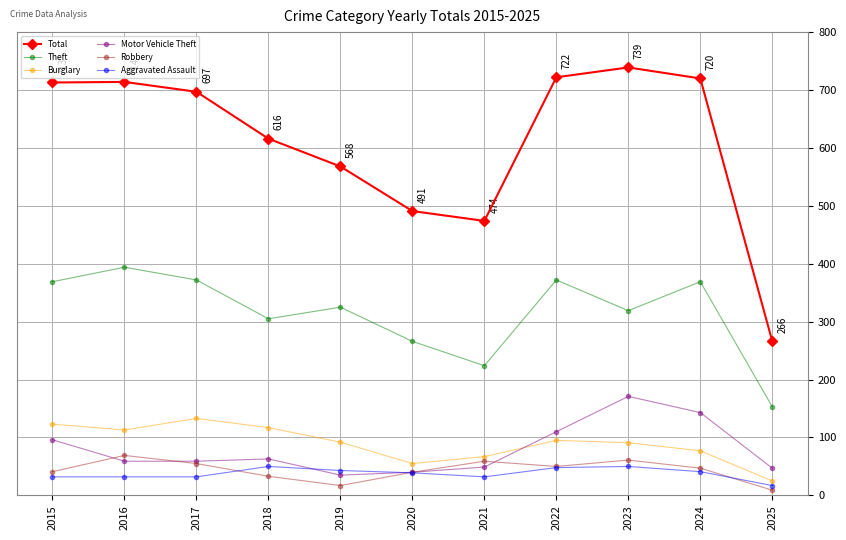

How many values in the Aggravated Assault series are below 39?

5